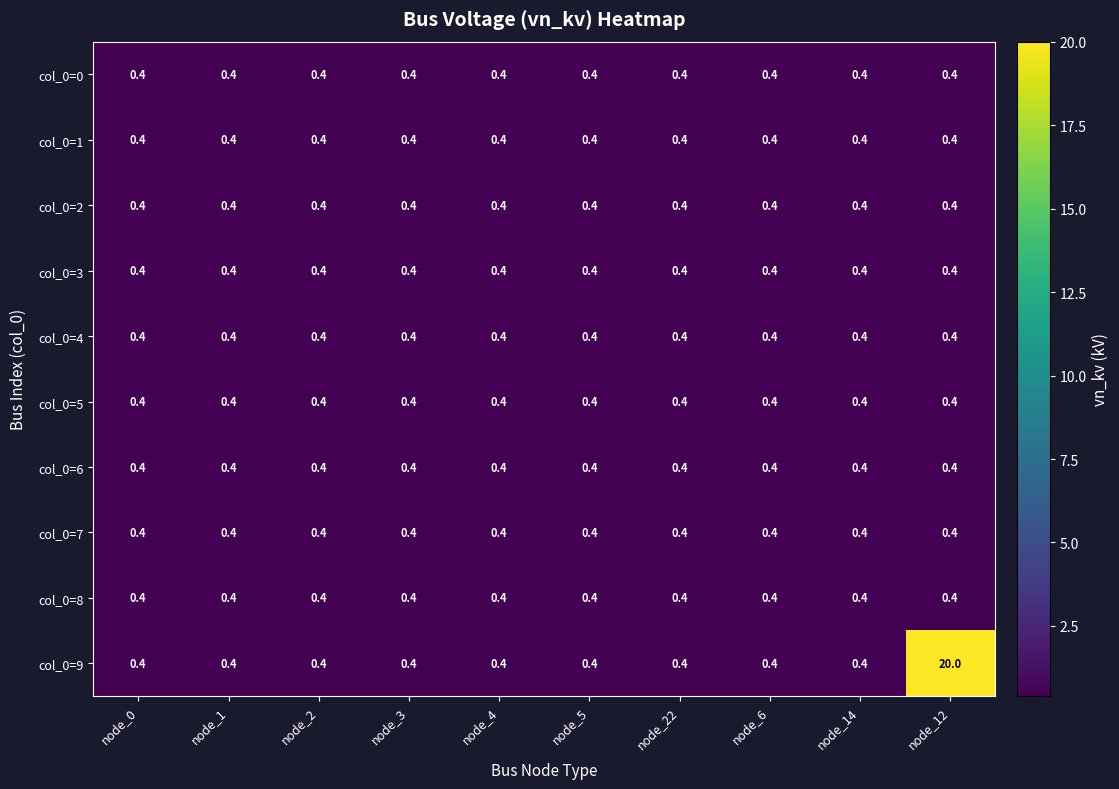

At which category is the sum across all series the highest?

node_12